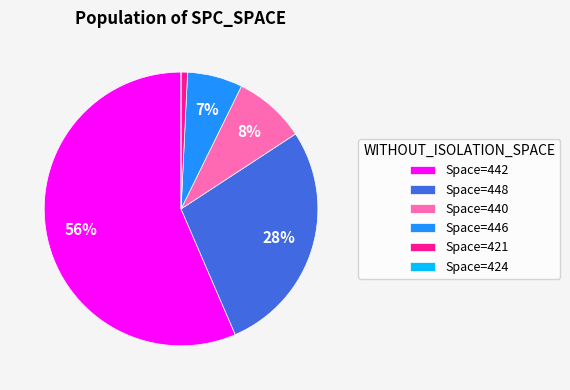

Combined, do Space=440 and Space=448 account for over 50%?

No